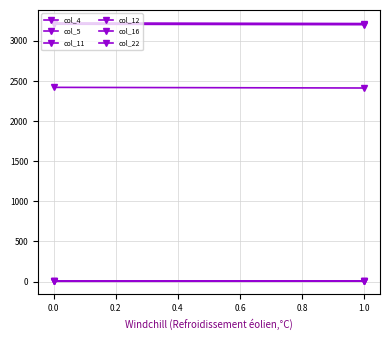

How many distinct data groups are displayed?

6